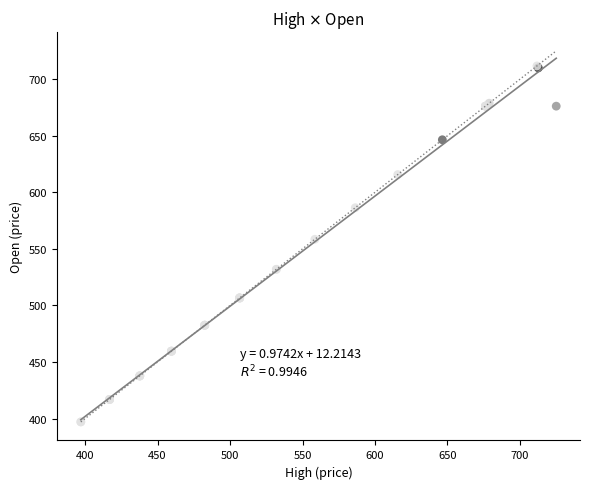

What Y value in the scatter plot is closest to 554?

558.5